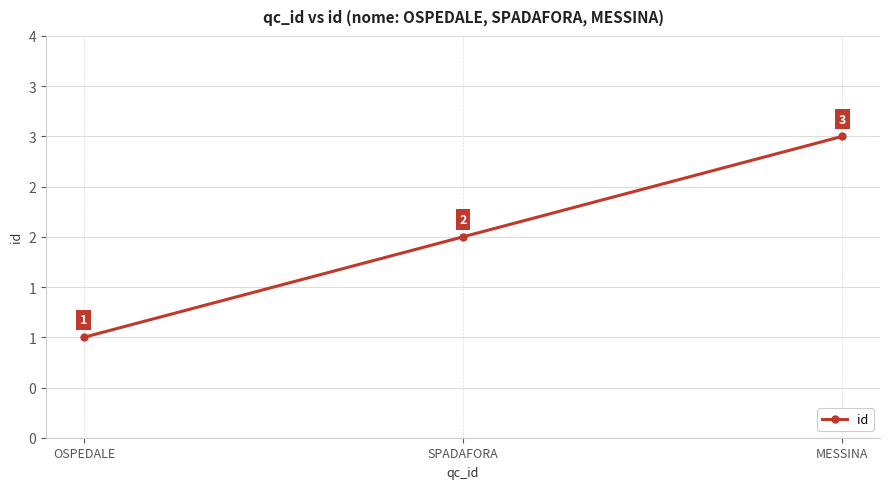

Reading left to right, what are all the values shown in this chart?

1	2	3